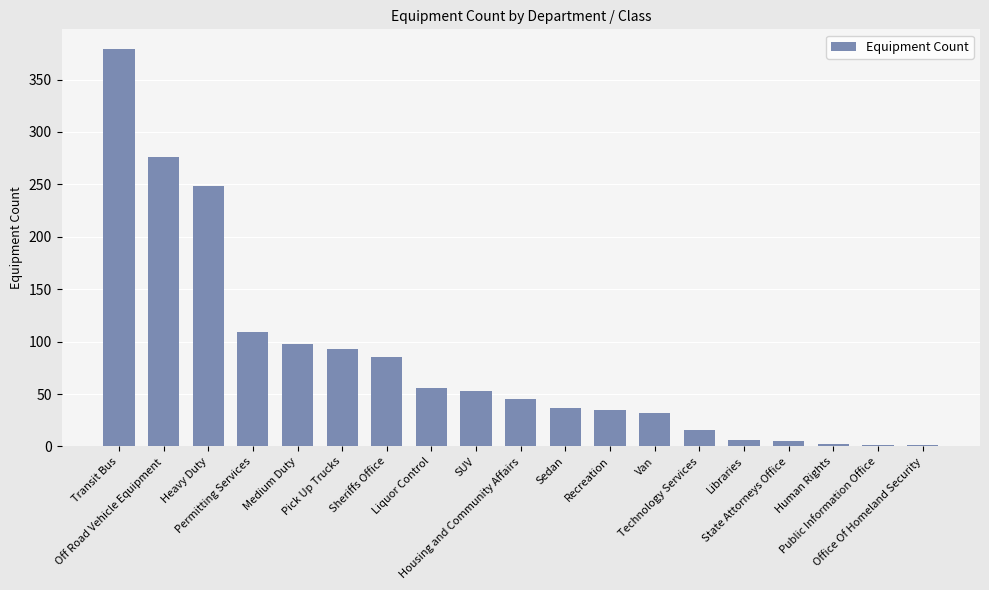

What is the sum of all values?

1577